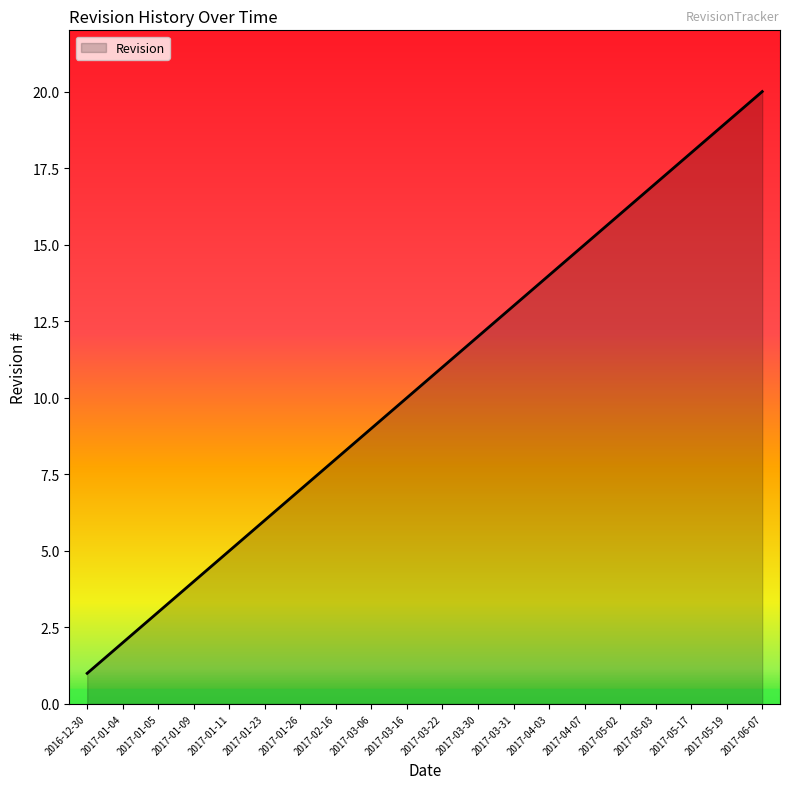

Rank the categories by value from lowest to highest.

2016-12-30, 2017-01-04, 2017-01-05, 2017-01-09, 2017-01-11, 2017-01-23, 2017-01-26, 2017-02-16, 2017-03-06, 2017-03-16, 2017-03-22, 2017-03-30, 2017-03-31, 2017-04-03, 2017-04-07, 2017-05-02, 2017-05-03, 2017-05-17, 2017-05-19, 2017-06-07